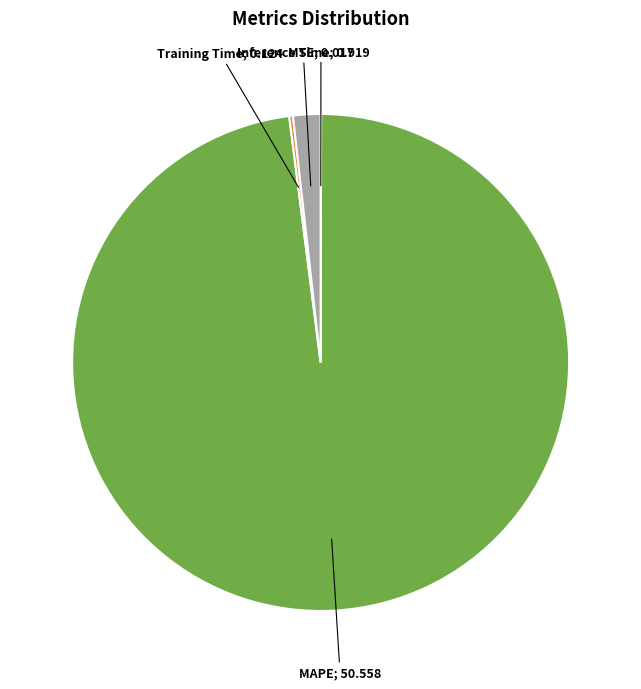

Is there any slice that represents more than half of the pie?

Yes